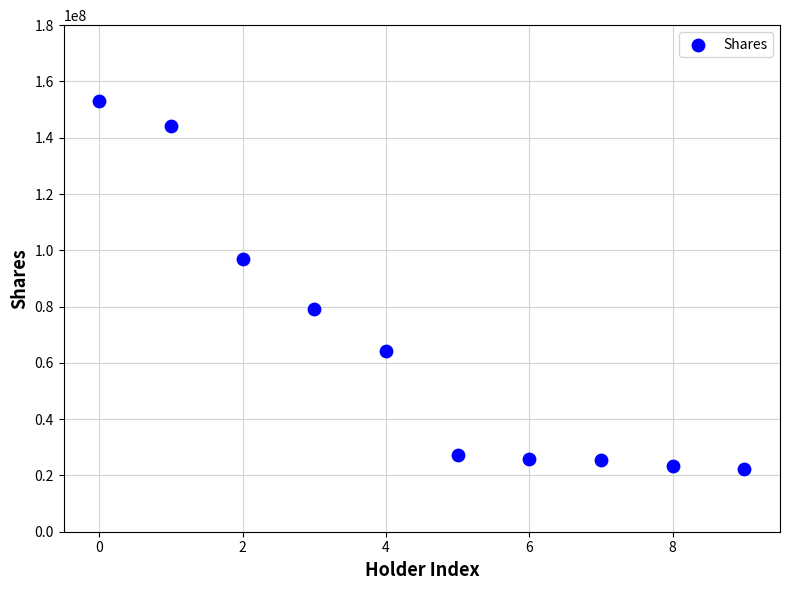

What is the range of Y values (max minus min)?

130766002